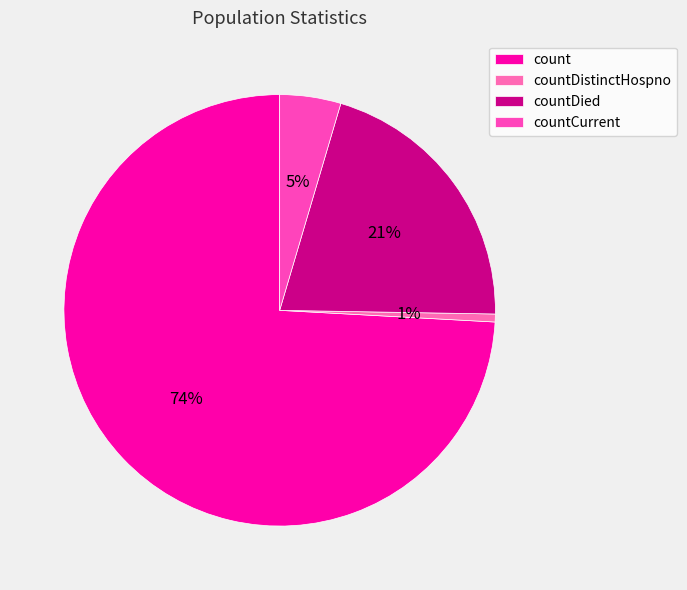

Rank the categories by value from lowest to highest.

countDistinctHospno, countCurrent, countDied, count